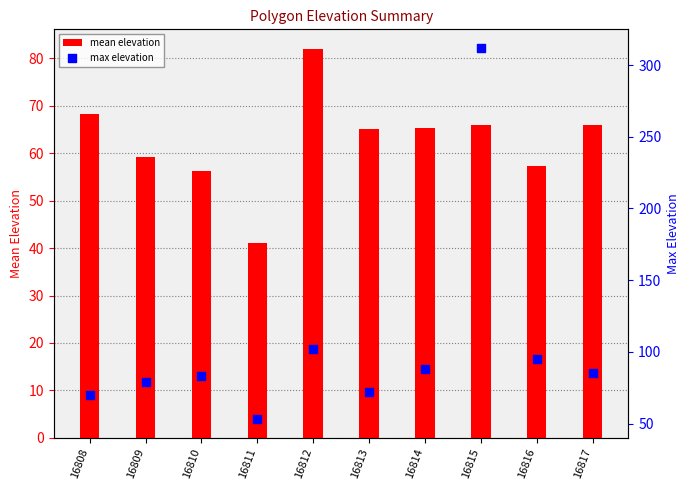

Which series has the largest total across all categories?

max elevation